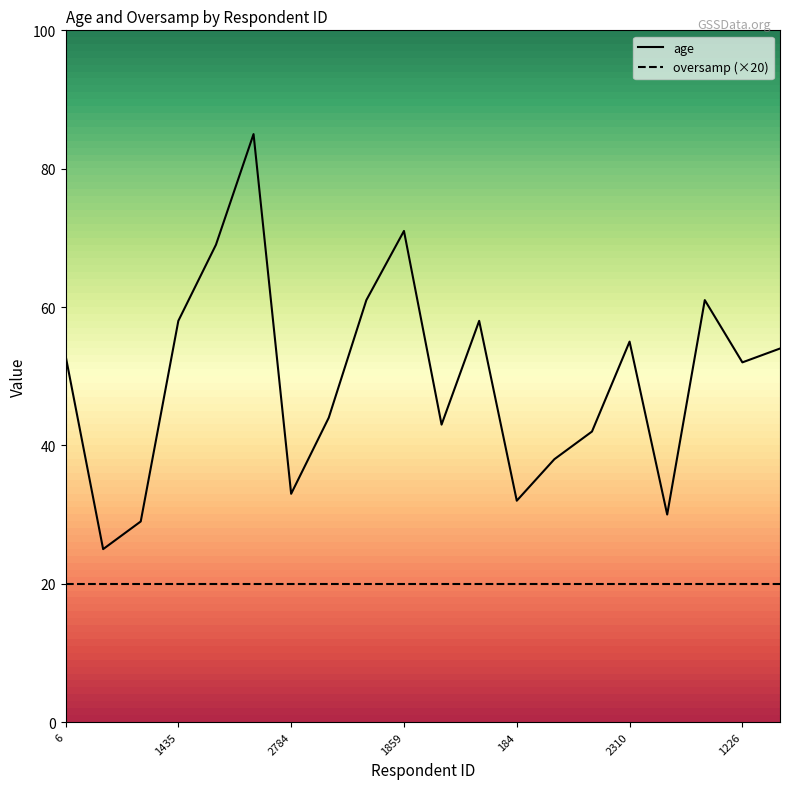

Reading left to right, extract all data points from this chart.

6=53	98=25	2673=29	1435=58	1535=69	525=85	2784=33	1765=44	163=61	1859=71	2497=43	1780=58	184=32	575=38	2781=42	2310=55	1677=30	2478=61	1226=52	2350=54